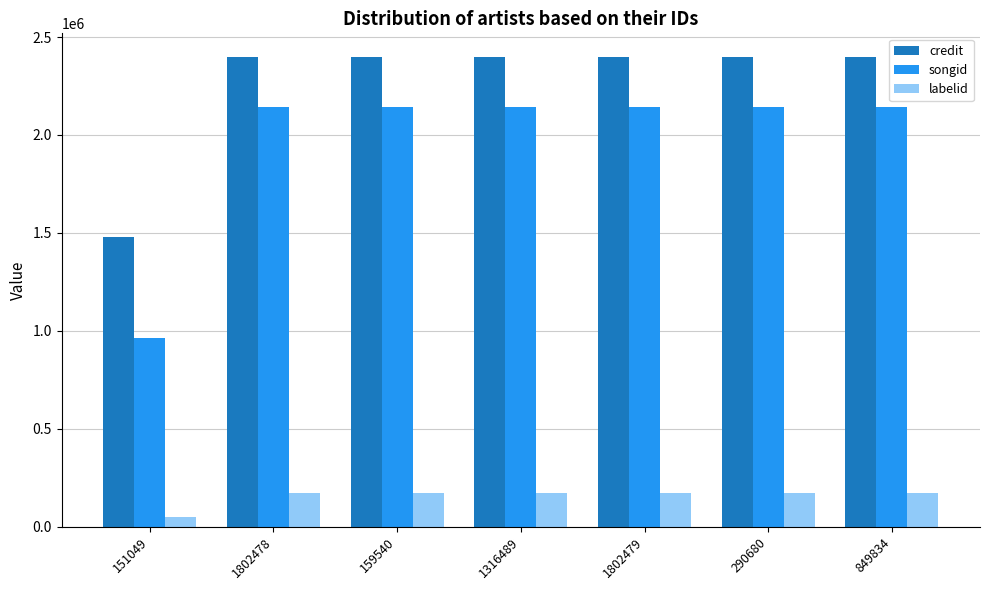

What is the difference between the maximum and minimum values in the credit series?

919179